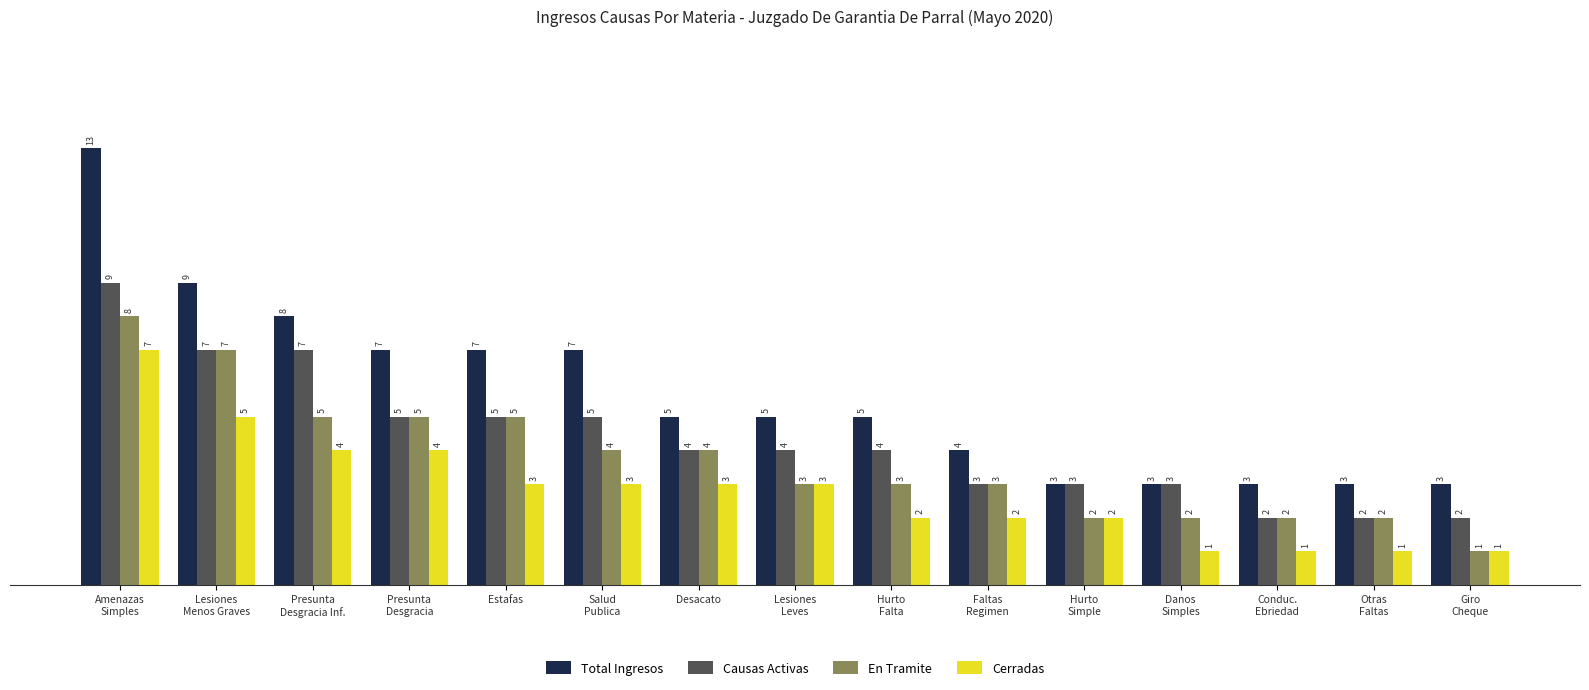

What is the sum of all Total Ingresos values?

85